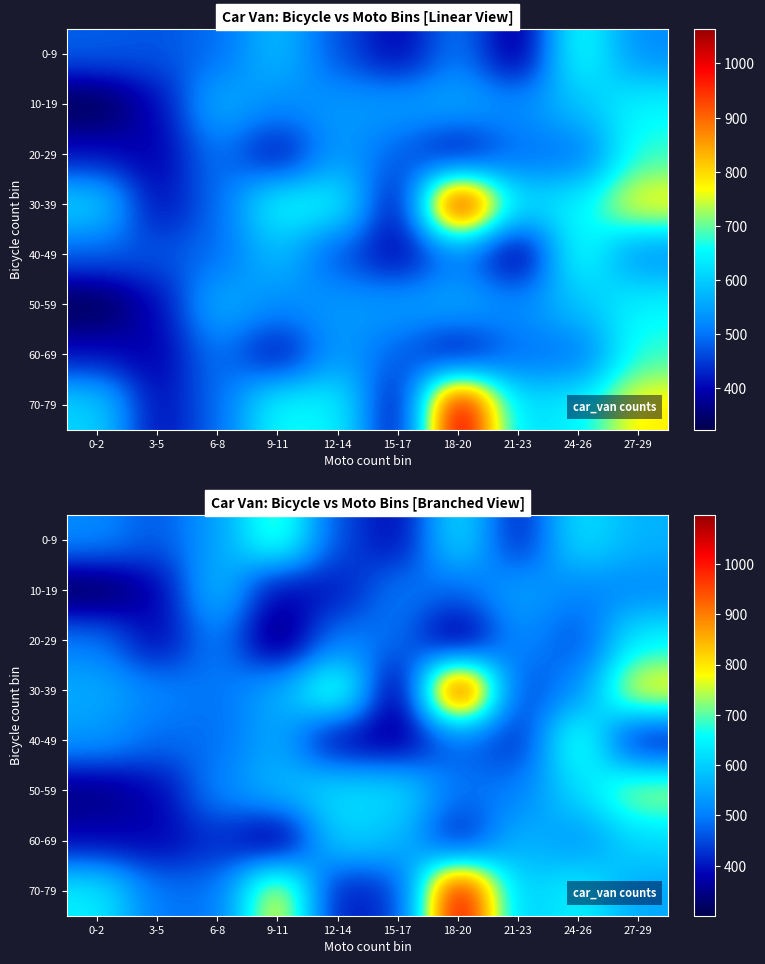

What is the total value across all series at 15-17?

3660.1